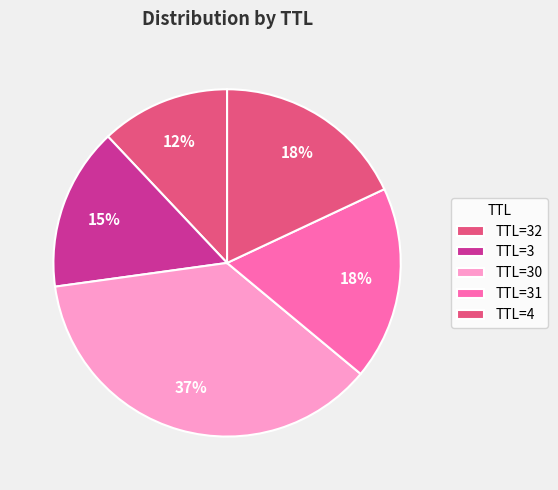

Which category has the smallest portion of the pie?

TTL=32